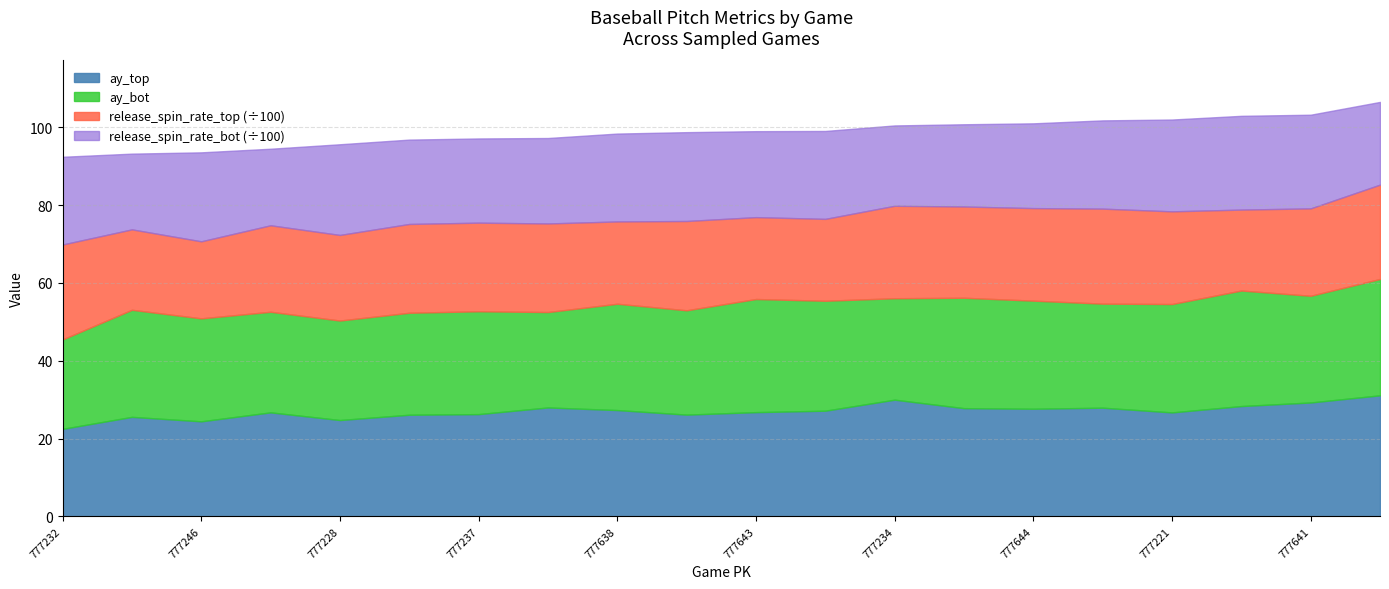

What is the average value of the ay_top series?

27.0